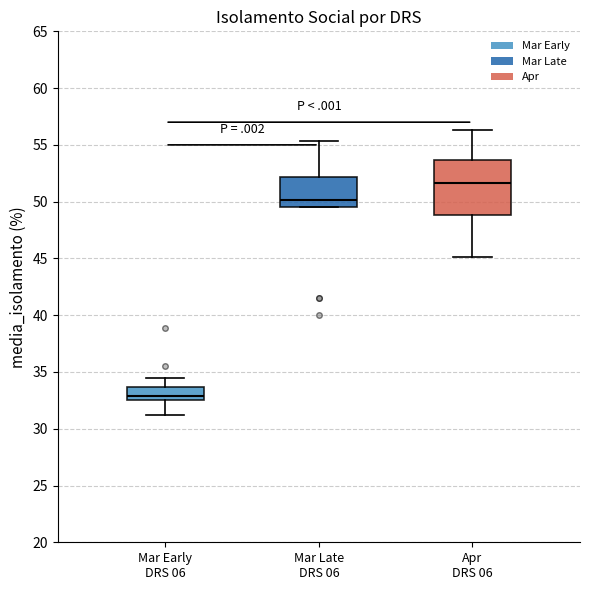

Reading left to right, transcribe this box plot: for each box, give where its median line is, the range the box spans, and where its two whiskers end, as read against the y-axis. The values are not printed on the chart, so give them approximately, as read against the axis.

Mar Early DRS 06: median 33.0, box 32.5 to 33.5, whiskers 31.5 to 34.5
Mar Late DRS 06: median 50.0, box 49.5 to 52.0, whiskers 49.5 to 55.5
Apr DRS 06: median 51.5, box 49.0 to 53.5, whiskers 45.0 to 56.5